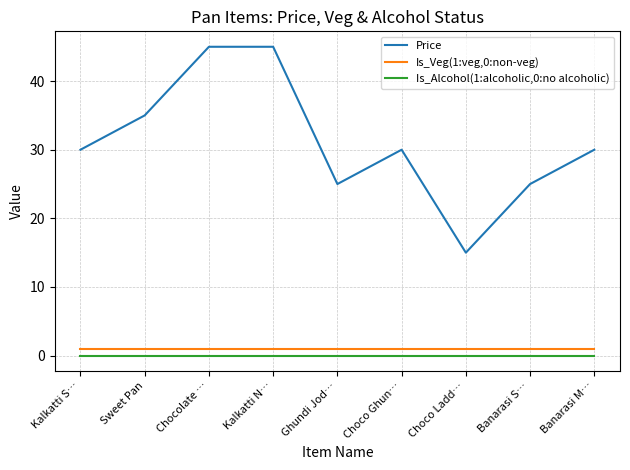

The value of Is_Alcohol(1:alcoholic,0:no alcoholic) at Chocolate … is 0. True or false?

True